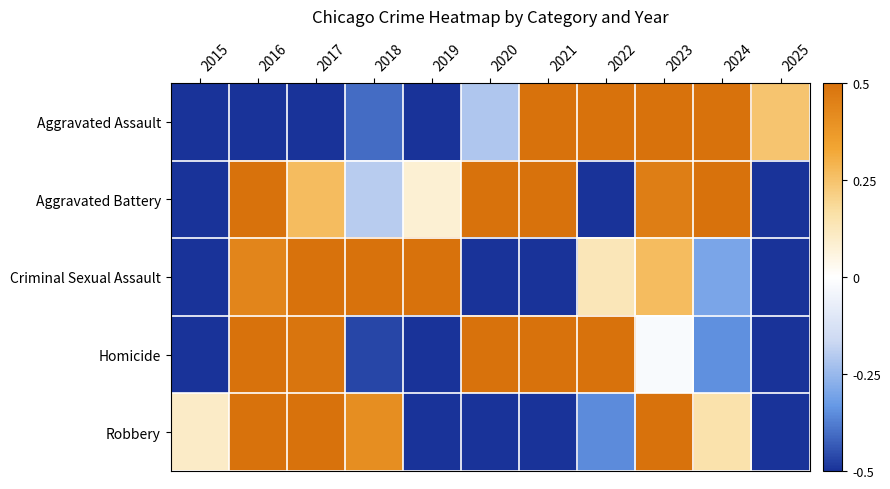

At how many categories does at least one series exceed 0?

11